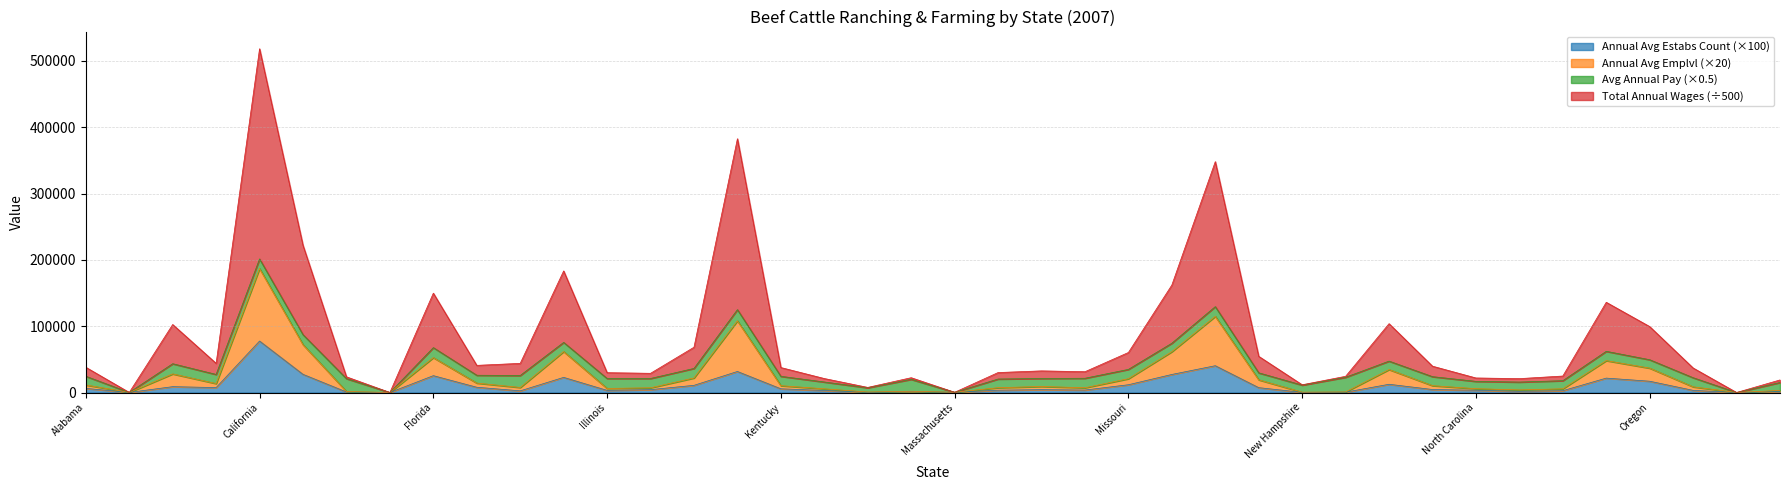

True or false: annual_avg_estabs_count and annual_avg_emplvl cross at least once.

False